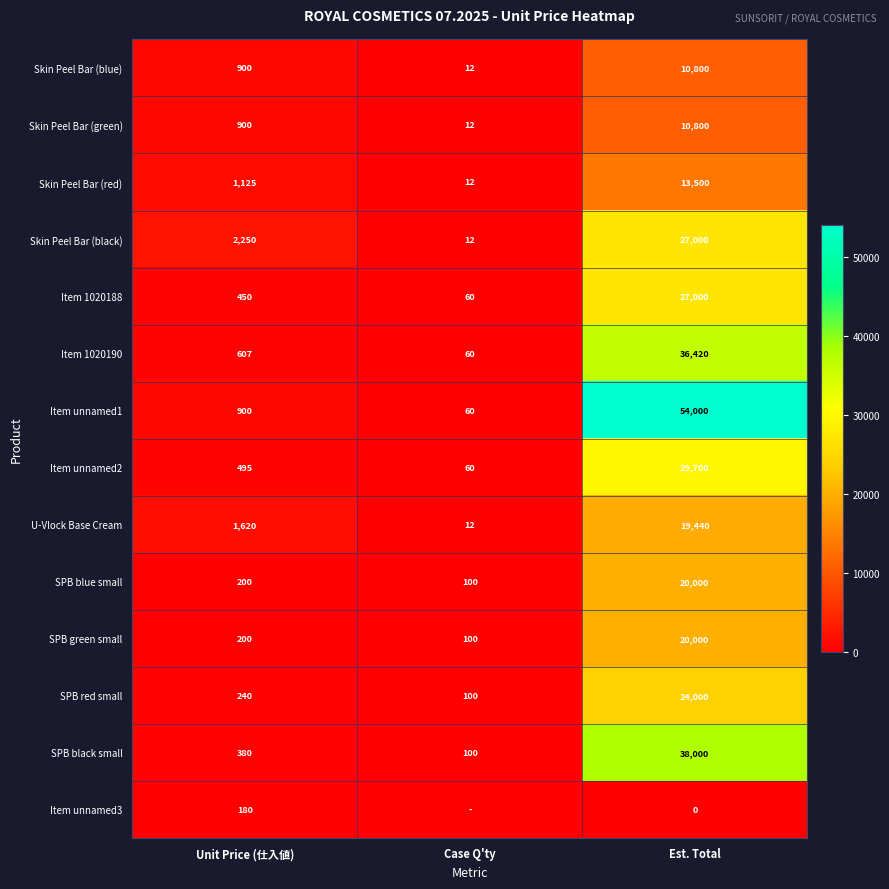

Read the Skin Peel Bar (black) value at Est. Total, to the nearest 10.

27000